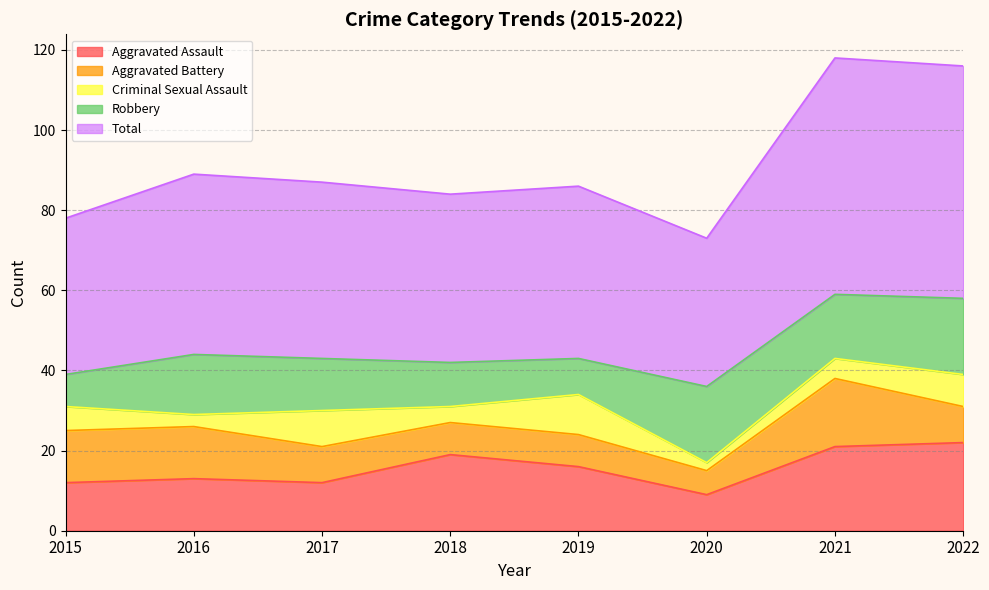

The value of Criminal Sexual Assault at 2022 is 6. True or false?

False